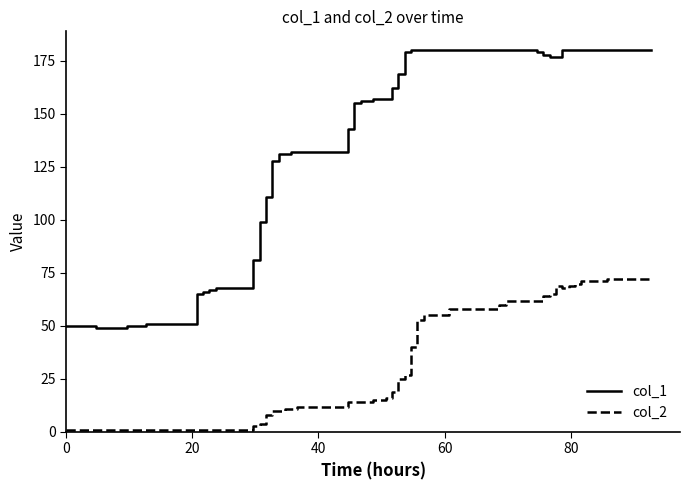

Which series has the largest total across all categories?

col_1